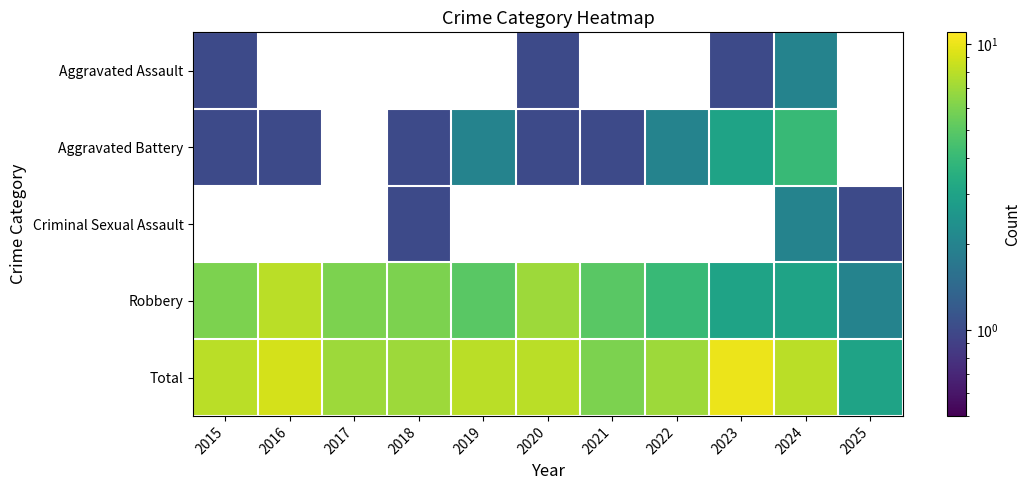

What is the average value of the Total series?

7.4